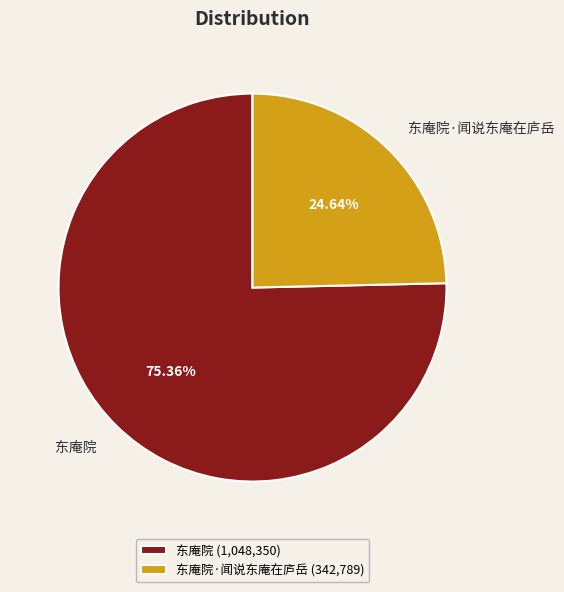

Is it true that 东庵院·闻说东庵在庐岳 is 33% of the pie?

False